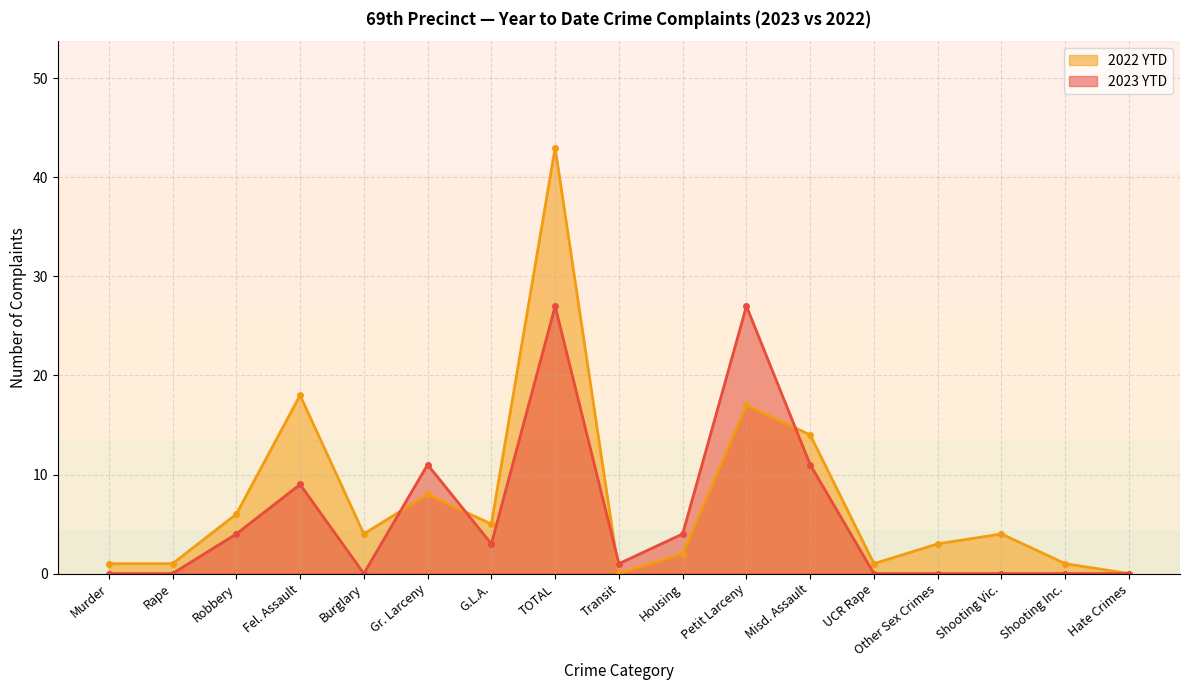

Count the number of data series in this chart.

2